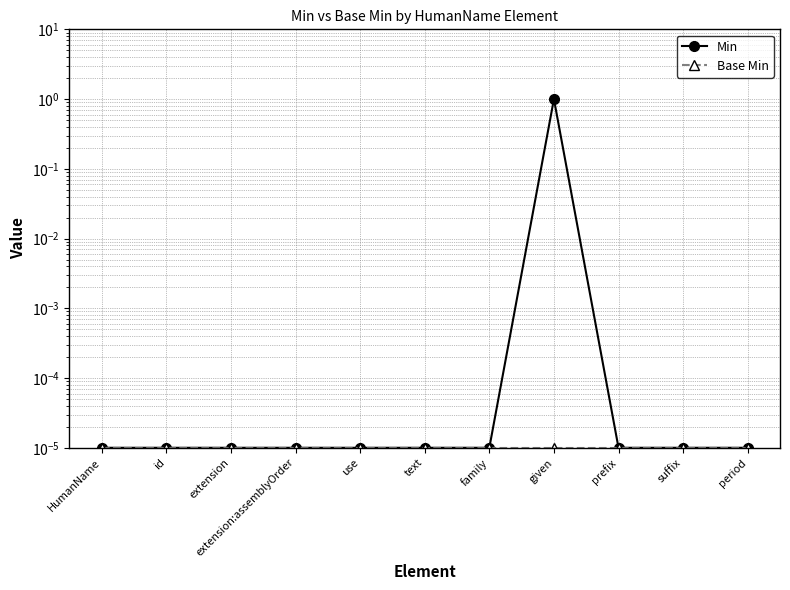

At prefix, list the series in order from largest to smallest.

Min, Base Min